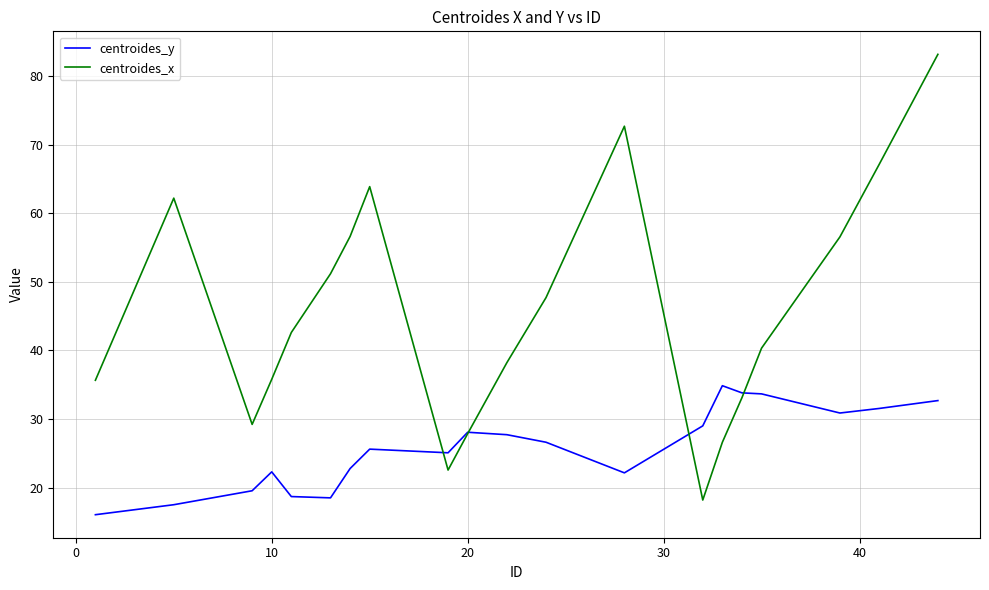

What is the maximum value for centroides_x?

83.2